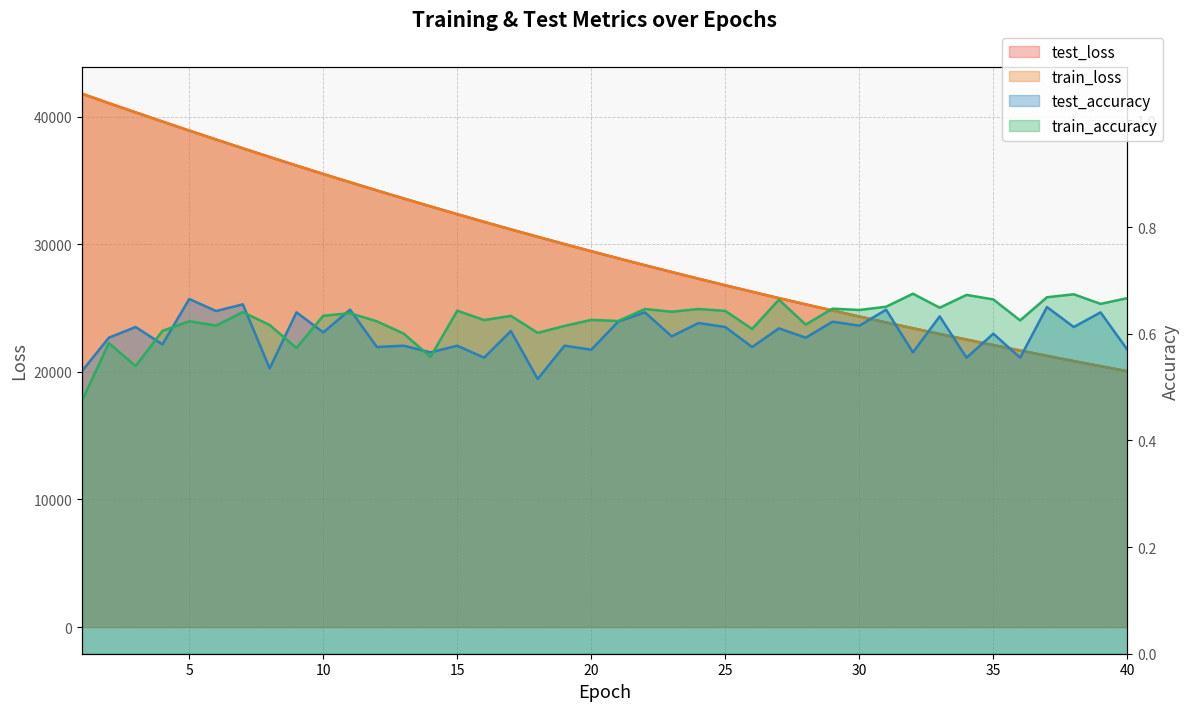

How many test_accuracy values are between 0 and 1?

40